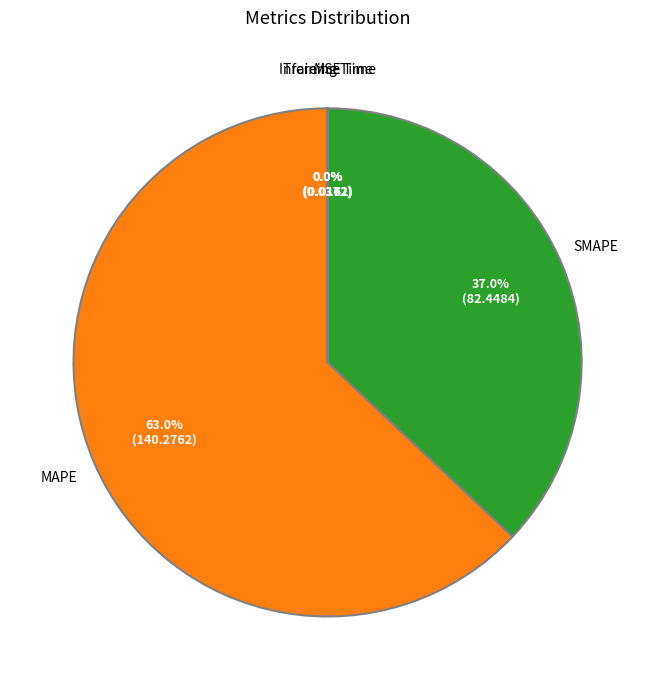

Does MAPE represent more than half of the total?

Yes